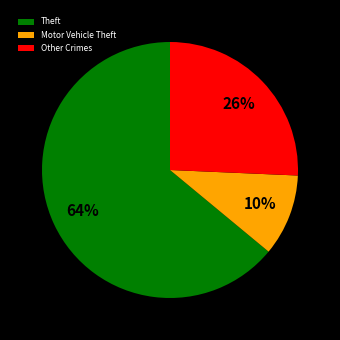

To the nearest percent, what is the average slice percentage?

33%